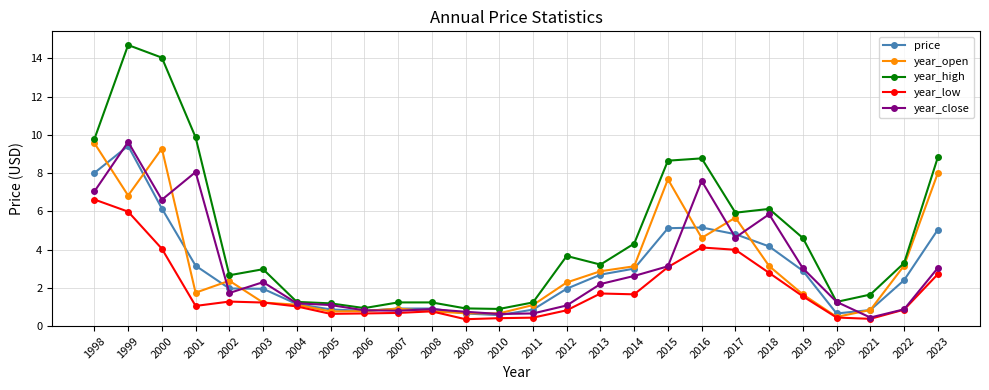

What is the total value across all series at 2012?

9.8